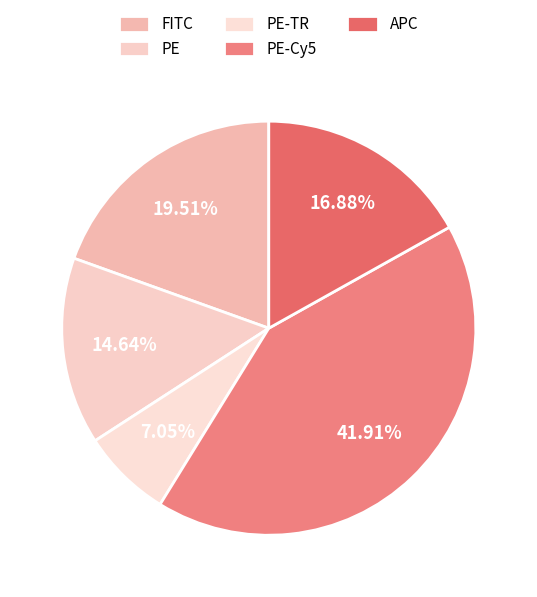

True or false: PE-Cy5 accounts for 42% of the total.

True